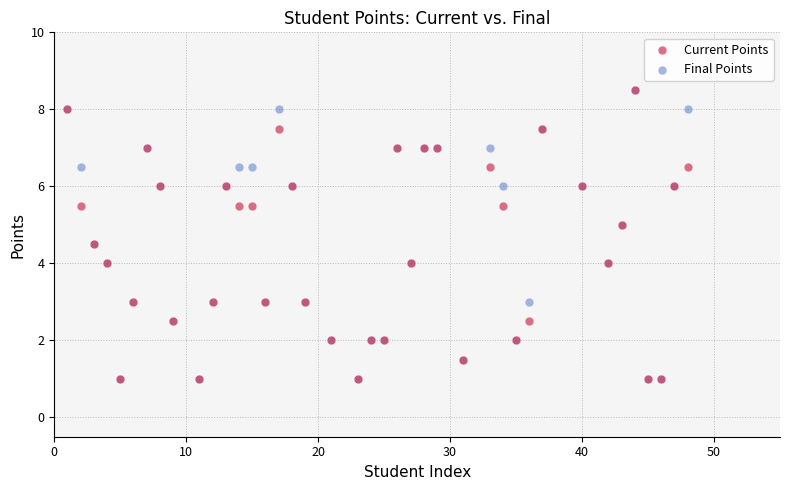

What are all the series names shown in the legend?

Current Points, Final Points